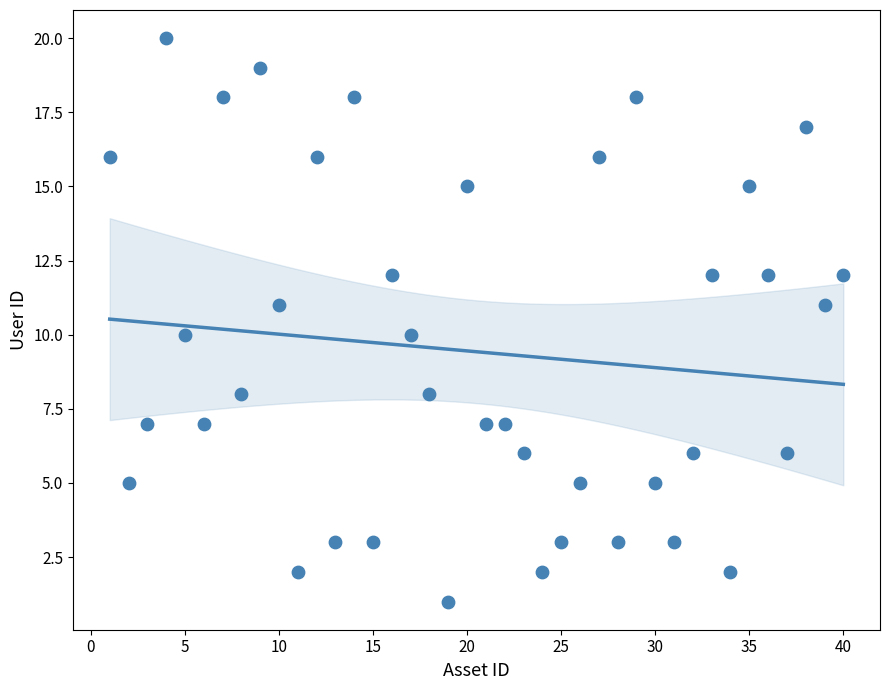

What is the range of Y values (max minus min)?

19